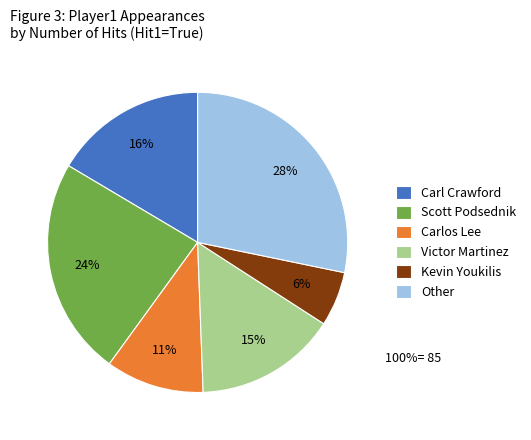

How many segments does this pie chart have?

6